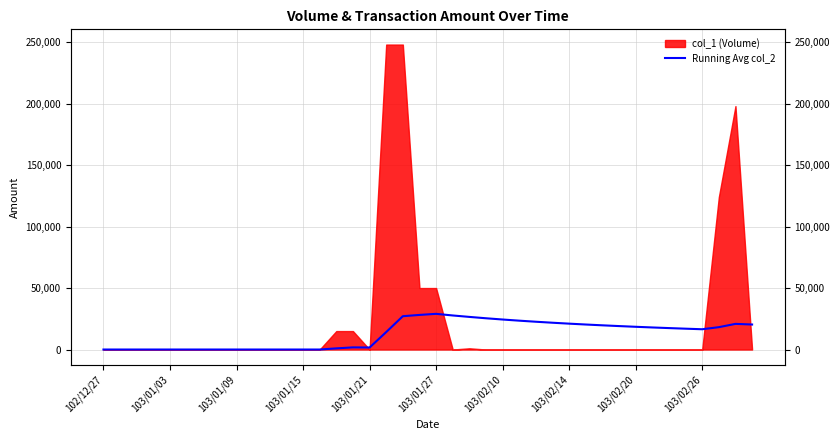

Between 23 and 103/01/09, which is larger?

23